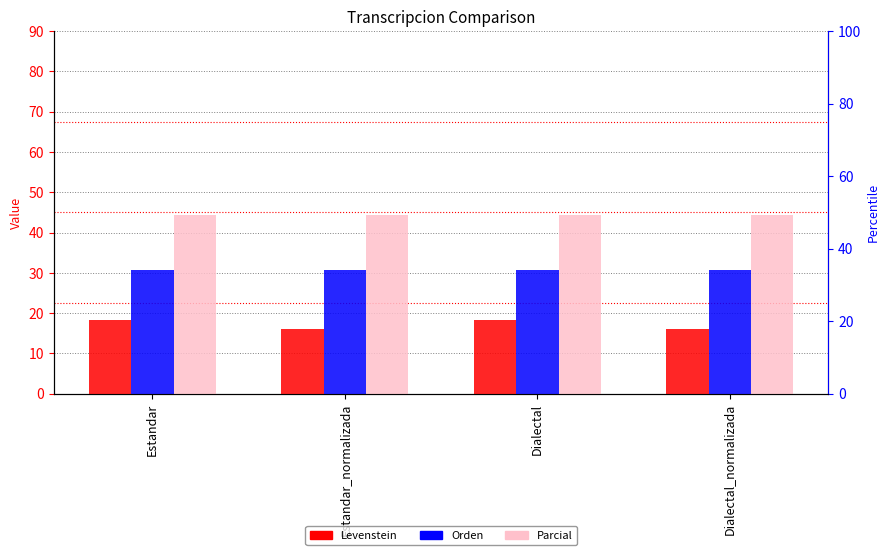

What is the spread (max minus min) of values at Estandar?

26.3